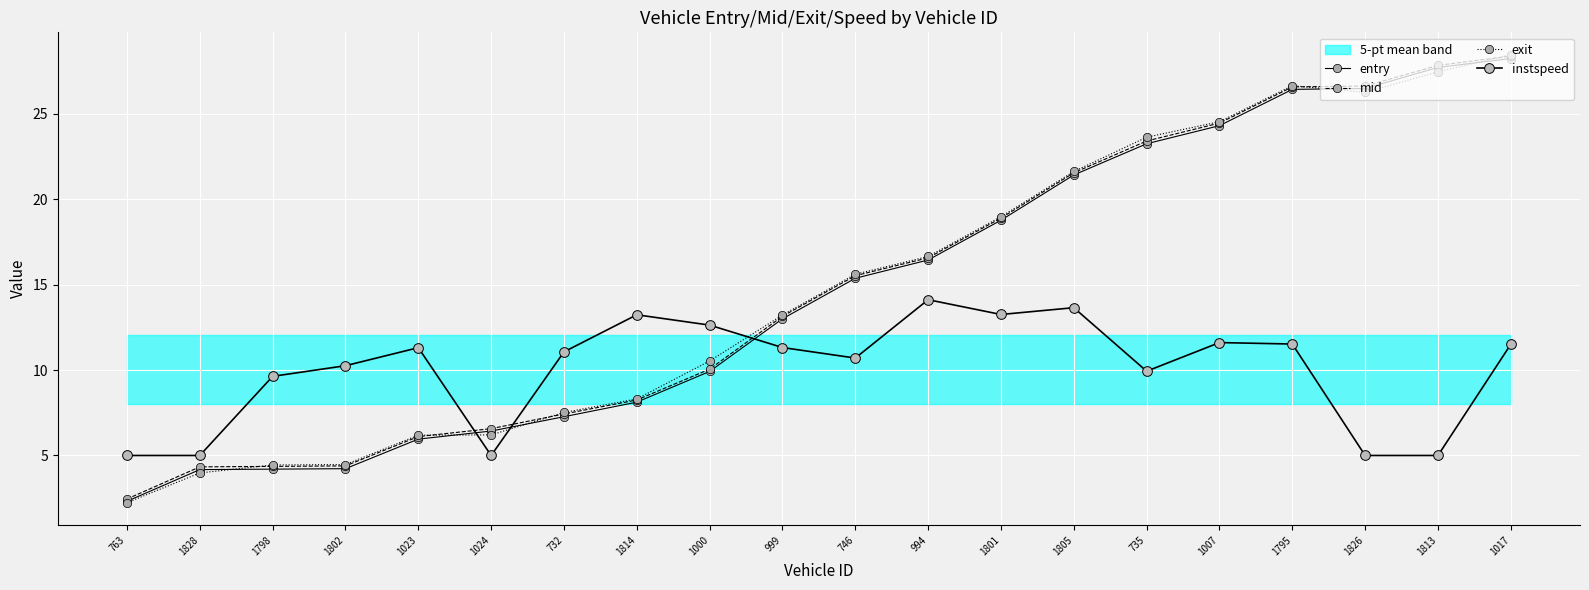

True or false: exit has more than 1 interior local peaks.

False